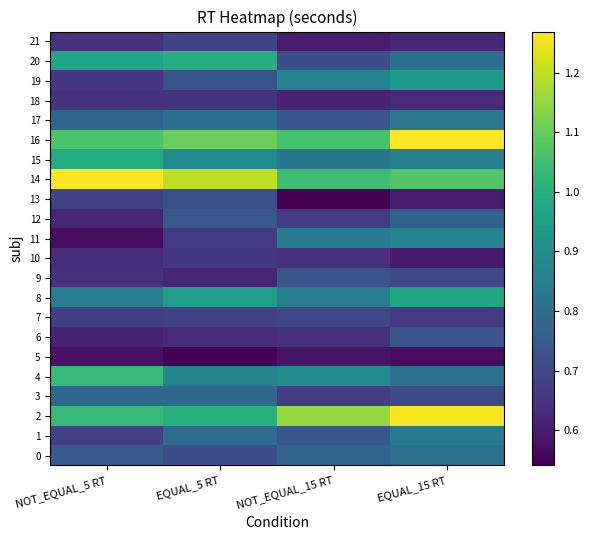

Reading left to right, transcribe all the data shown in this chart.

0: NOT_EQUAL_5 RT=0.7	EQUAL_5 RT=0.7	NOT_EQUAL_15 RT=0.8	EQUAL_15 RT=0.8
1: NOT_EQUAL_5 RT=0.7	EQUAL_5 RT=0.8	NOT_EQUAL_15 RT=0.7	EQUAL_15 RT=0.8
2: NOT_EQUAL_5 RT=1.0	EQUAL_5 RT=1.0	NOT_EQUAL_15 RT=1.2	EQUAL_15 RT=1.3
3: NOT_EQUAL_5 RT=0.8	EQUAL_5 RT=0.8	NOT_EQUAL_15 RT=0.7	EQUAL_15 RT=0.7
4: NOT_EQUAL_5 RT=1.0	EQUAL_5 RT=0.9	NOT_EQUAL_15 RT=0.9	EQUAL_15 RT=0.8
5: NOT_EQUAL_5 RT=0.6	EQUAL_5 RT=0.5	NOT_EQUAL_15 RT=0.6	EQUAL_15 RT=0.6
6: NOT_EQUAL_5 RT=0.6	EQUAL_5 RT=0.6	NOT_EQUAL_15 RT=0.6	EQUAL_15 RT=0.7
7: NOT_EQUAL_5 RT=0.7	EQUAL_5 RT=0.7	NOT_EQUAL_15 RT=0.7	EQUAL_15 RT=0.7
8: NOT_EQUAL_5 RT=0.8	EQUAL_5 RT=0.9	NOT_EQUAL_15 RT=0.9	EQUAL_15 RT=1.0
9: NOT_EQUAL_5 RT=0.6	EQUAL_5 RT=0.6	NOT_EQUAL_15 RT=0.7	EQUAL_15 RT=0.7
10: NOT_EQUAL_5 RT=0.6	EQUAL_5 RT=0.7	NOT_EQUAL_15 RT=0.6	EQUAL_15 RT=0.6
11: NOT_EQUAL_5 RT=0.6	EQUAL_5 RT=0.7	NOT_EQUAL_15 RT=0.8	EQUAL_15 RT=0.9
12: NOT_EQUAL_5 RT=0.6	EQUAL_5 RT=0.7	NOT_EQUAL_15 RT=0.7	EQUAL_15 RT=0.8
13: NOT_EQUAL_5 RT=0.7	EQUAL_5 RT=0.7	NOT_EQUAL_15 RT=0.5	EQUAL_15 RT=0.6
14: NOT_EQUAL_5 RT=1.3	EQUAL_5 RT=1.2	NOT_EQUAL_15 RT=1.0	EQUAL_15 RT=1.1
15: NOT_EQUAL_5 RT=1.0	EQUAL_5 RT=0.9	NOT_EQUAL_15 RT=0.8	EQUAL_15 RT=0.9
16: NOT_EQUAL_5 RT=1.1	EQUAL_5 RT=1.1	NOT_EQUAL_15 RT=1.1	EQUAL_15 RT=1.3
17: NOT_EQUAL_5 RT=0.8	EQUAL_5 RT=0.8	NOT_EQUAL_15 RT=0.7	EQUAL_15 RT=0.8
18: NOT_EQUAL_5 RT=0.6	EQUAL_5 RT=0.6	NOT_EQUAL_15 RT=0.6	EQUAL_15 RT=0.6
19: NOT_EQUAL_5 RT=0.7	EQUAL_5 RT=0.7	NOT_EQUAL_15 RT=0.9	EQUAL_15 RT=0.9
20: NOT_EQUAL_5 RT=1.0	EQUAL_5 RT=1.0	NOT_EQUAL_15 RT=0.7	EQUAL_15 RT=0.8
21: NOT_EQUAL_5 RT=0.6	EQUAL_5 RT=0.7	NOT_EQUAL_15 RT=0.6	EQUAL_15 RT=0.6